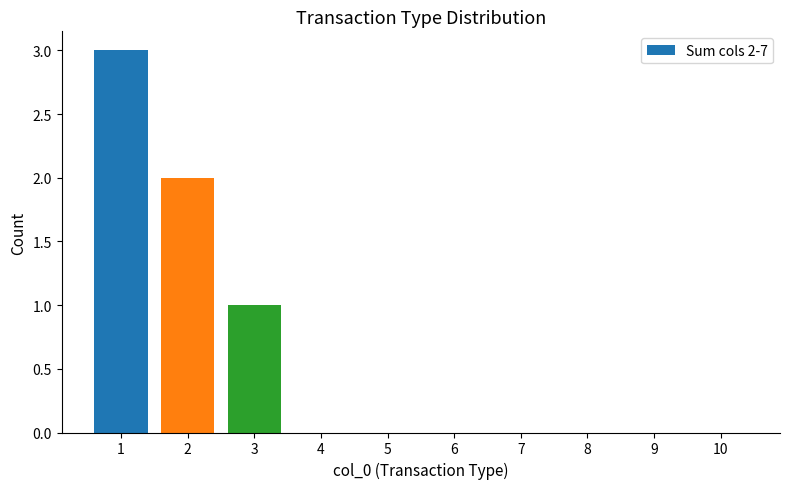

Does the chart contain stacked bars?

No